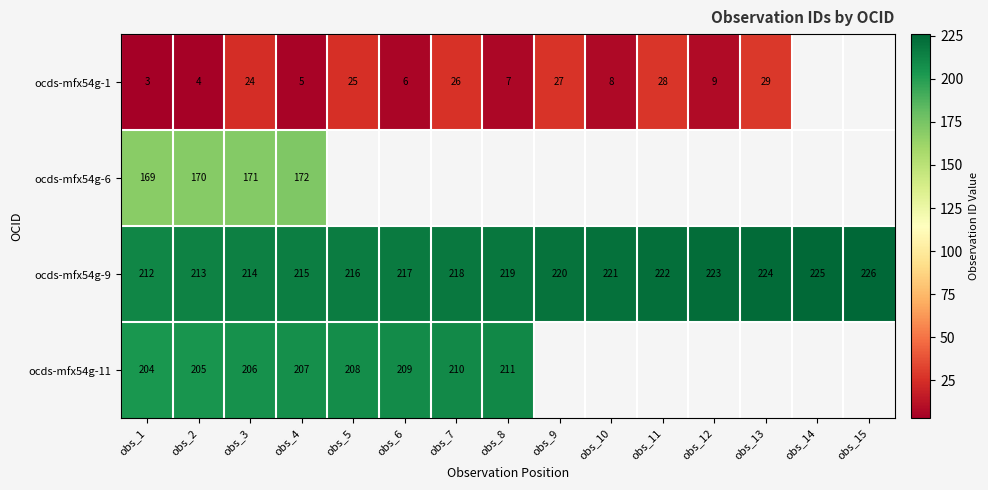

Rank the categories by ocds-mfx54g-9 value from lowest to highest.

obs_1, obs_2, obs_3, obs_4, obs_5, obs_6, obs_7, obs_8, obs_9, obs_10, obs_11, obs_12, obs_13, obs_14, obs_15